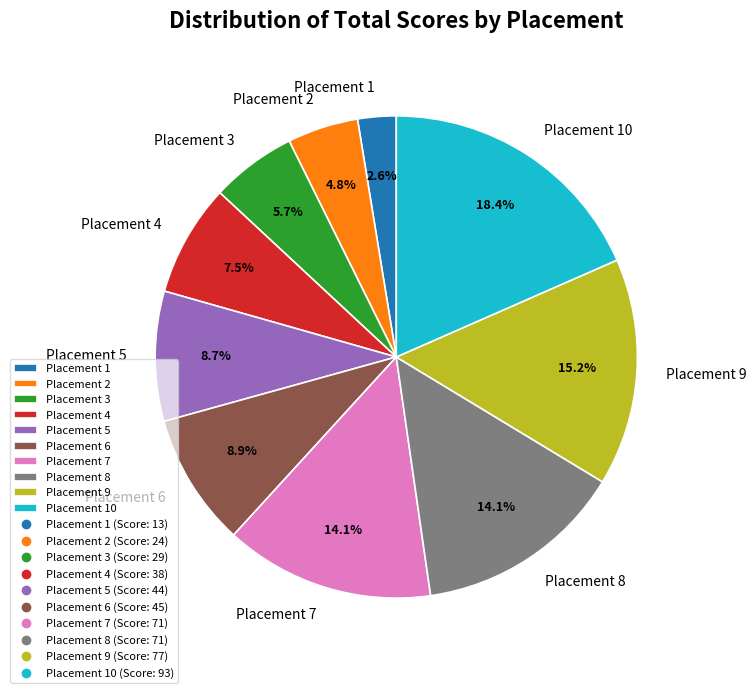

What percentage do Placement 9 and Placement 7 together represent?

29.3%